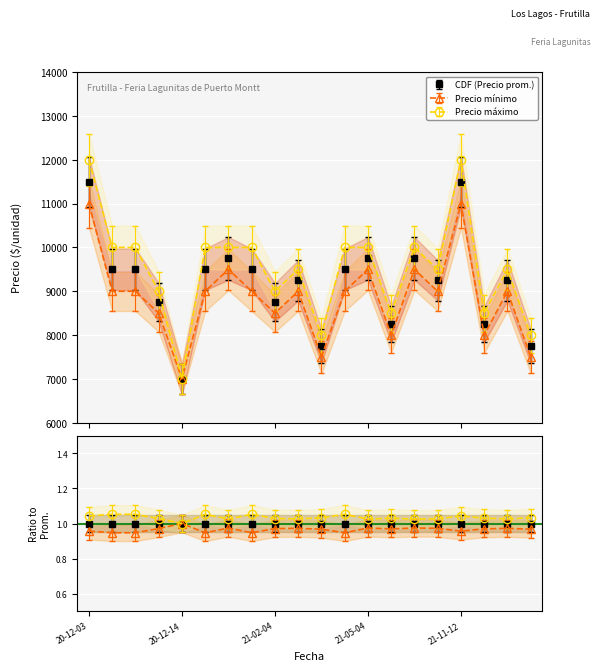

Is it true that Precio maximo equals 15209 at 2021-11-16?

False